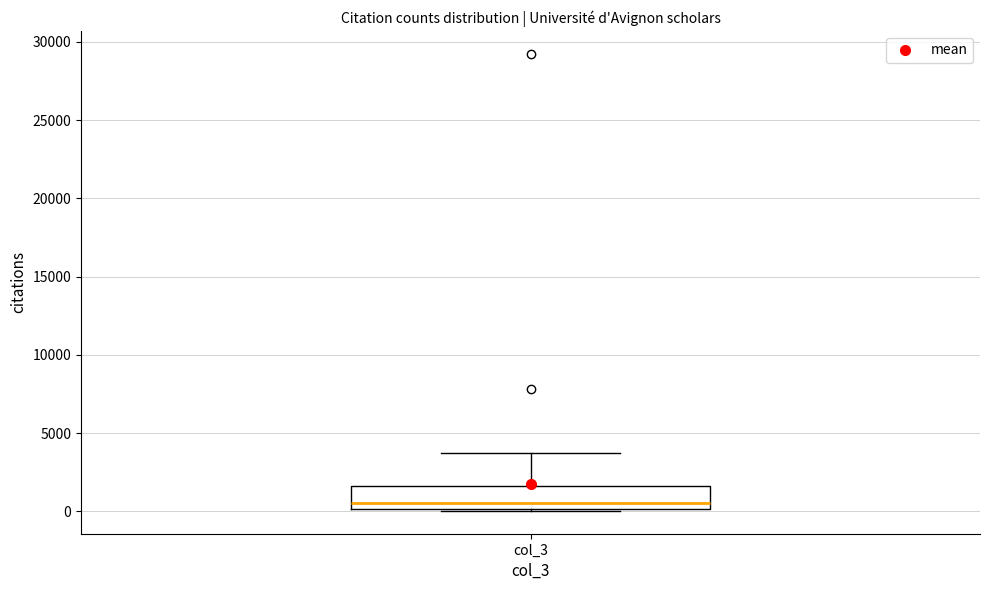

Where does the median line of the box for col_3 sit on the y-axis? The values are not printed on the chart, so give them approximately, as read against the axis.

500